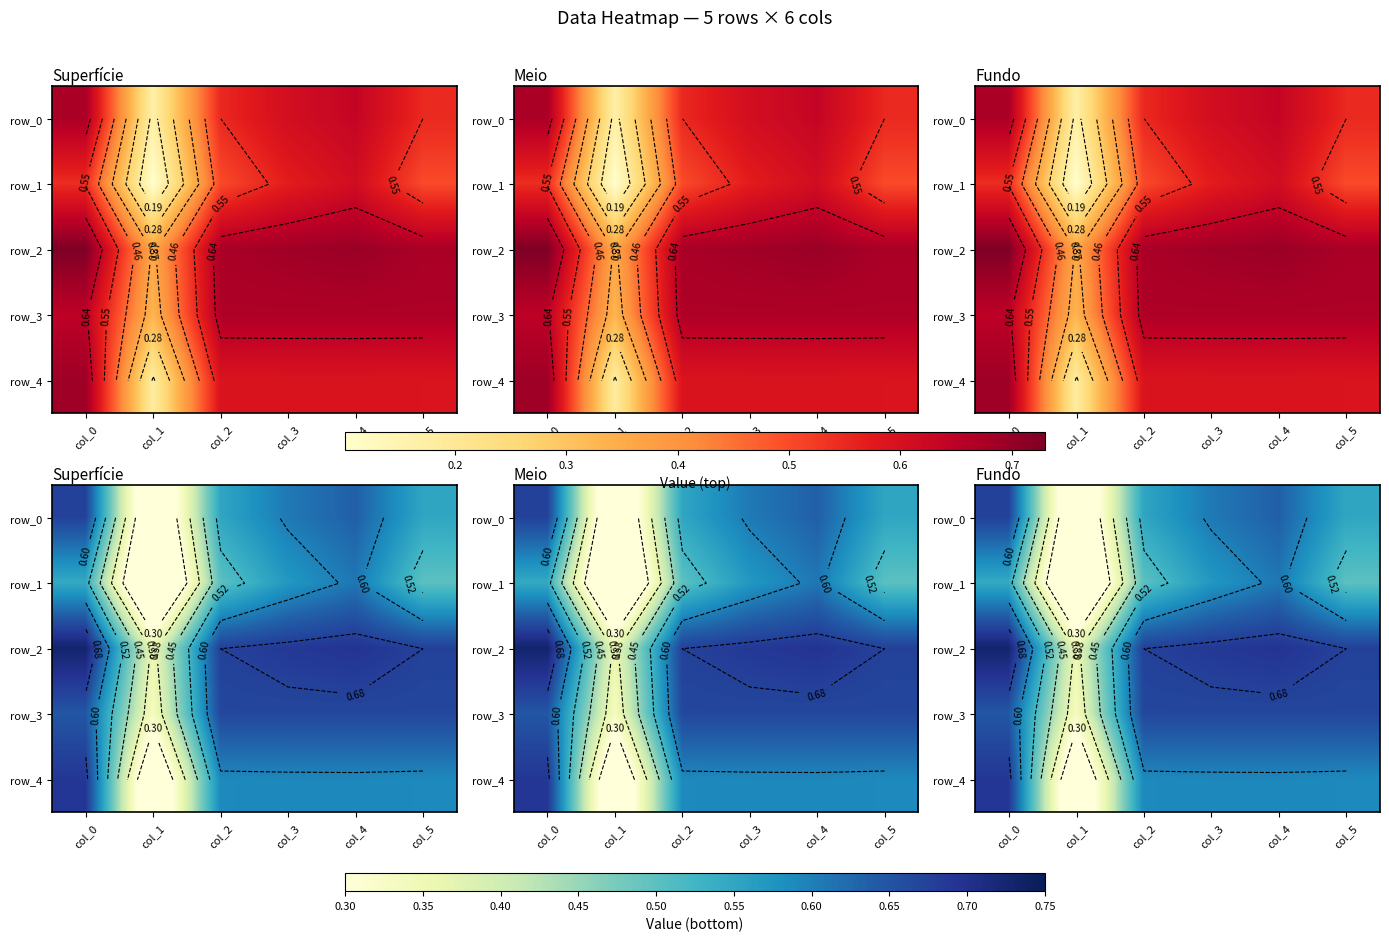

Is the value of row_4 at col_4 greater than the value of row_0 at col_3?

No